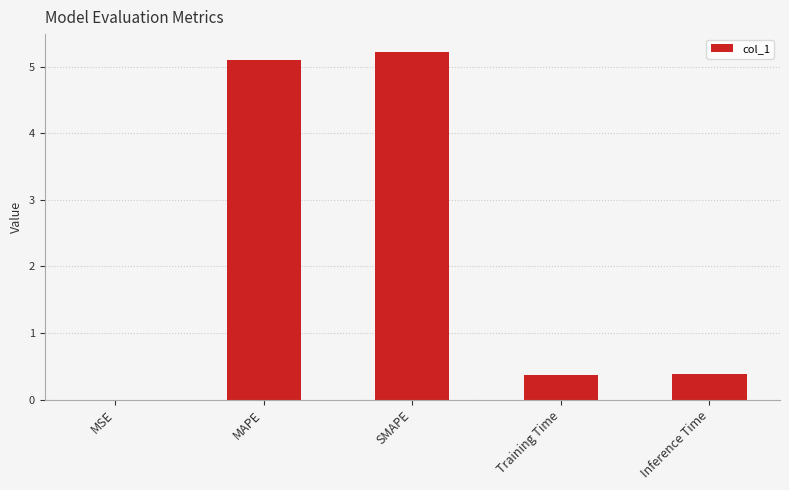

What is the sum of the values at MAPE and Inference Time?

5.5